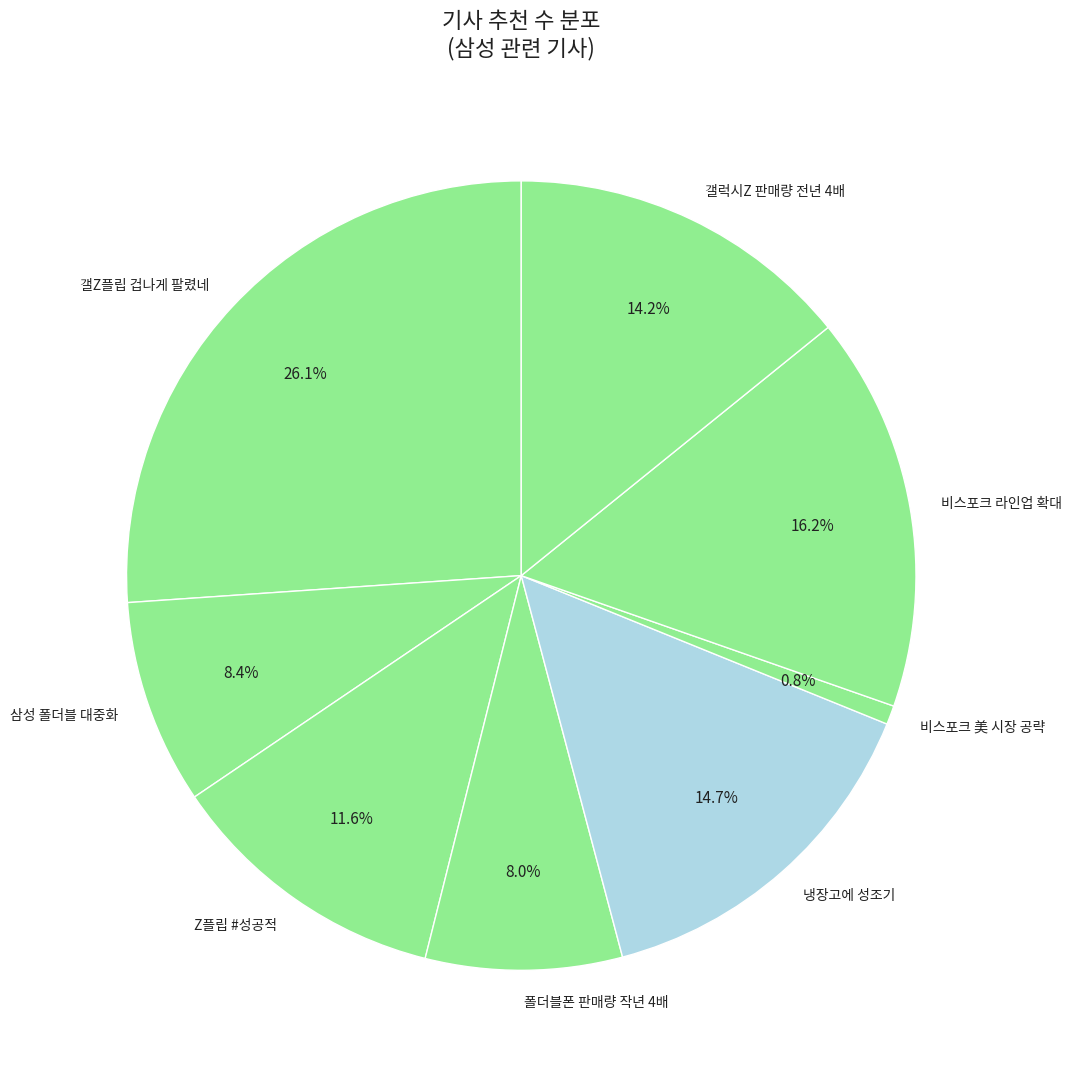

Is there a majority slice in this chart?

No